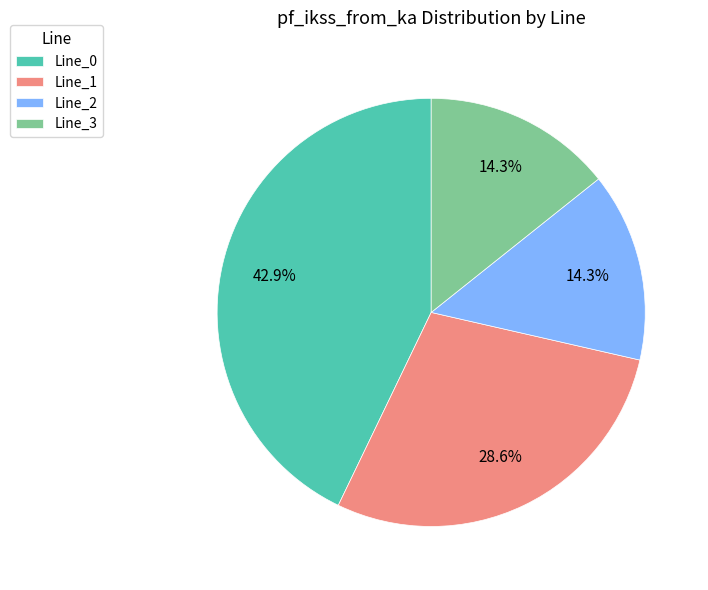

What is the ratio of the value at Line_2 to the value at Line_0?

0.3